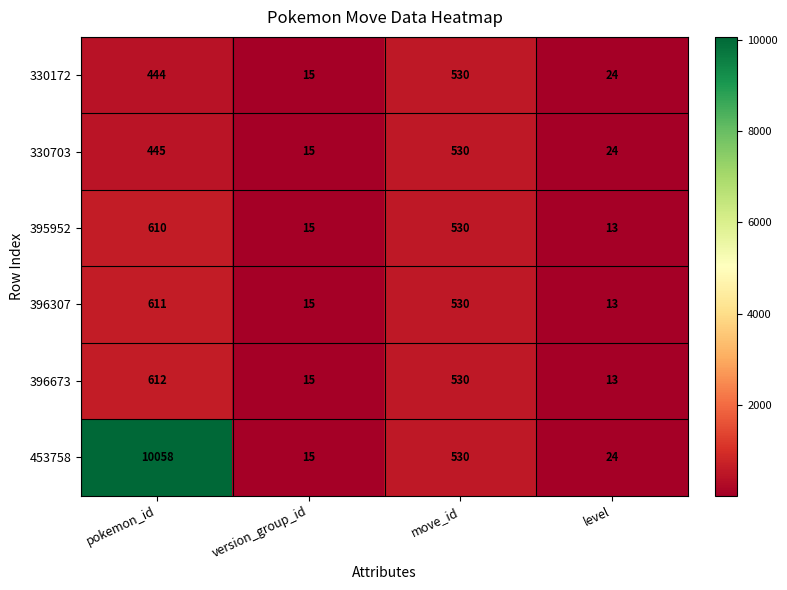

Reading right to left, what are all the values shown in this chart?

330172: level=24	move_id=530	version_group_id=15	pokemon_id=444
330703: level=24	move_id=530	version_group_id=15	pokemon_id=445
395952: level=13	move_id=530	version_group_id=15	pokemon_id=610
396307: level=13	move_id=530	version_group_id=15	pokemon_id=611
396673: level=13	move_id=530	version_group_id=15	pokemon_id=612
453758: level=24	move_id=530	version_group_id=15	pokemon_id=10058